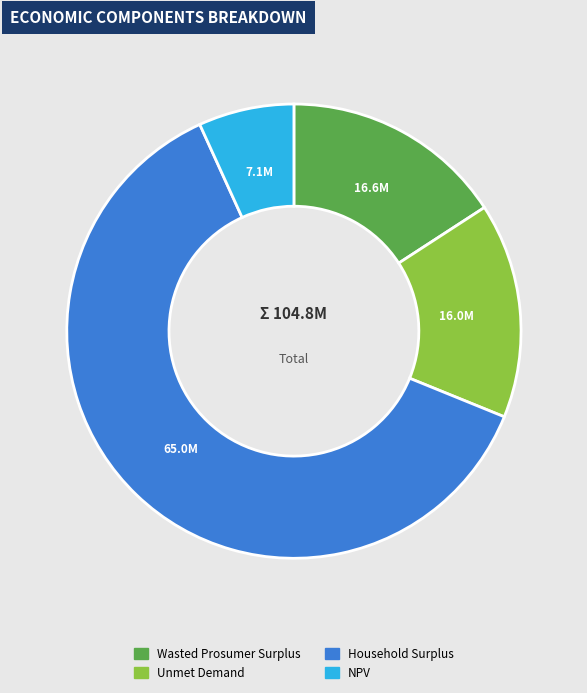

Do Household Surplus and Wasted Prosumer Surplus together represent more than half of the pie?

Yes